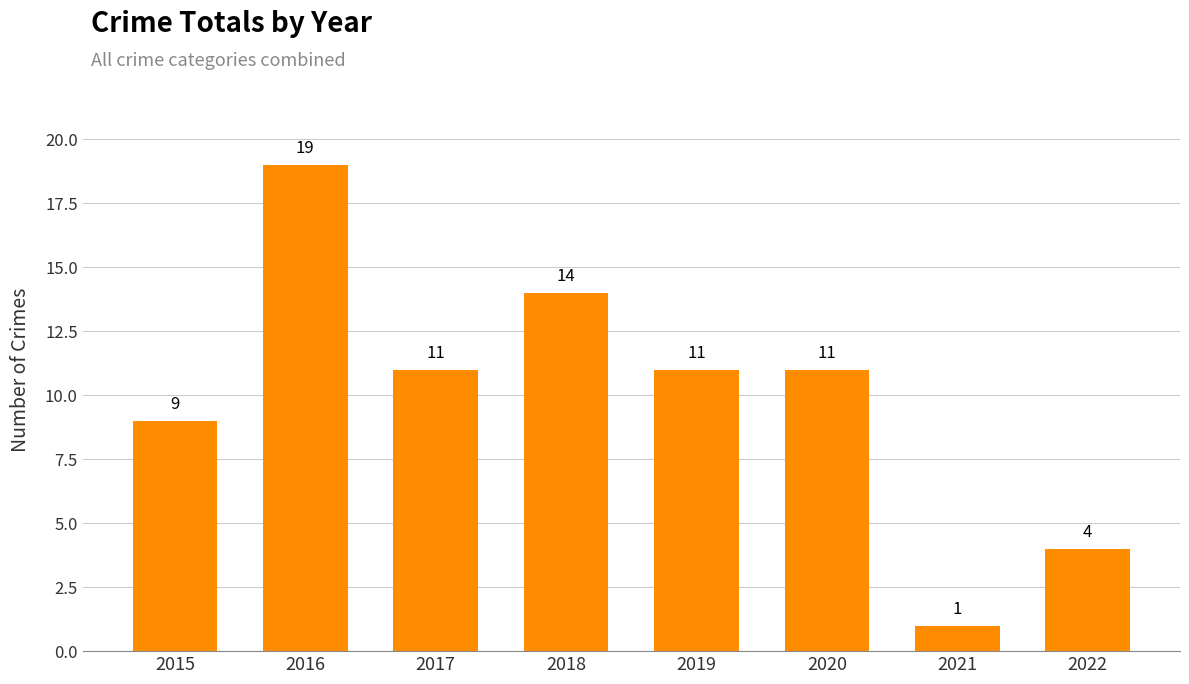

Reading left to right, list all the values displayed in this chart.

2015=9	2016=19	2017=11	2018=14	2019=11	2020=11	2021=1	2022=4